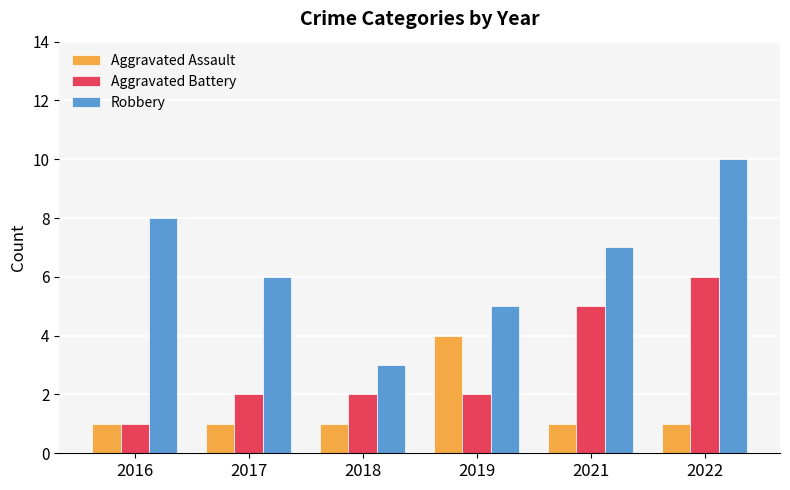

Rank the series by their maximum value, from lowest to highest.

Aggravated Assault, Aggravated Battery, Robbery